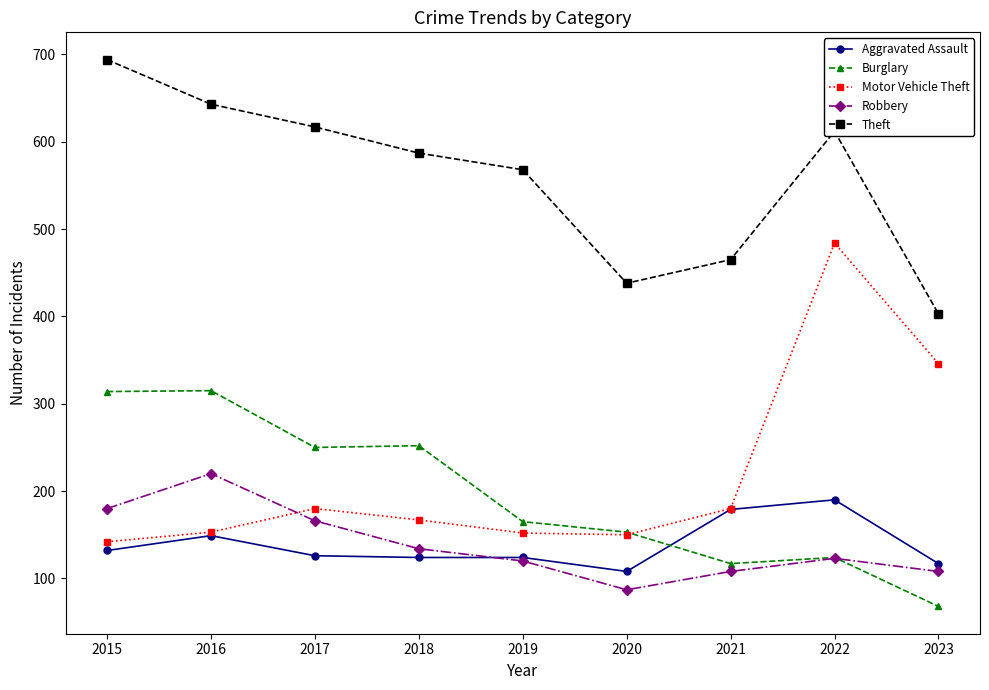

What is the smallest value displayed?

68